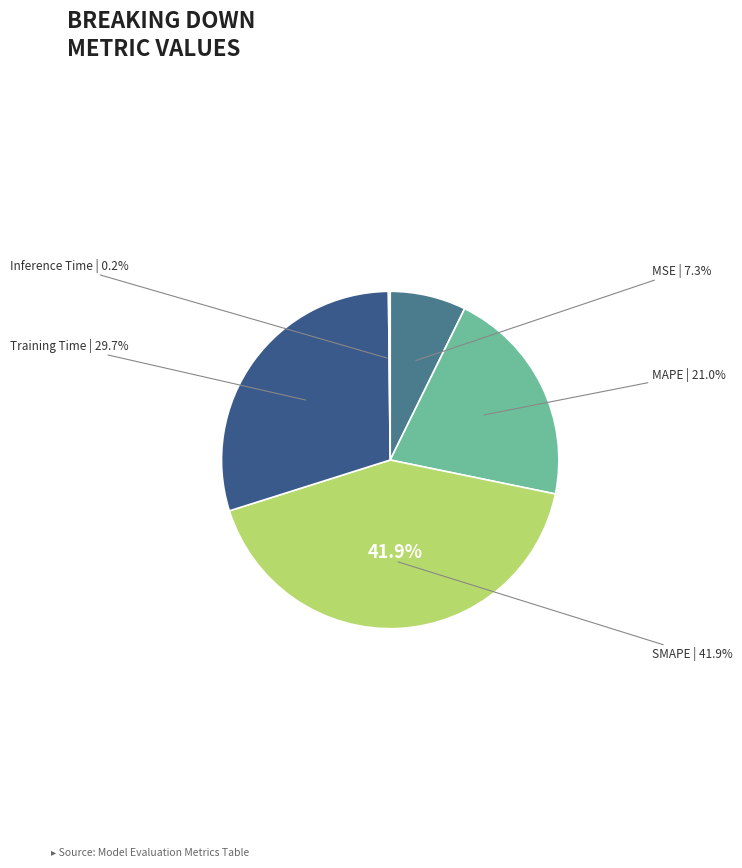

What is the largest slice in the pie chart?

SMAPE